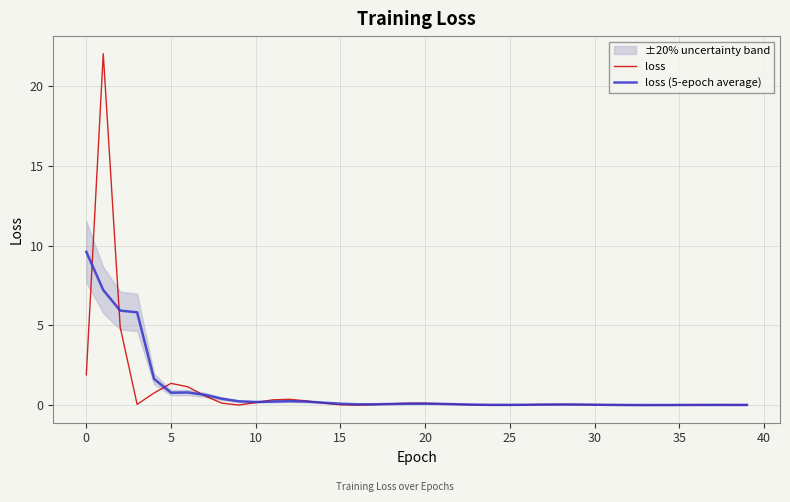

What is the average value of the loss (5-epoch average) series?

0.9